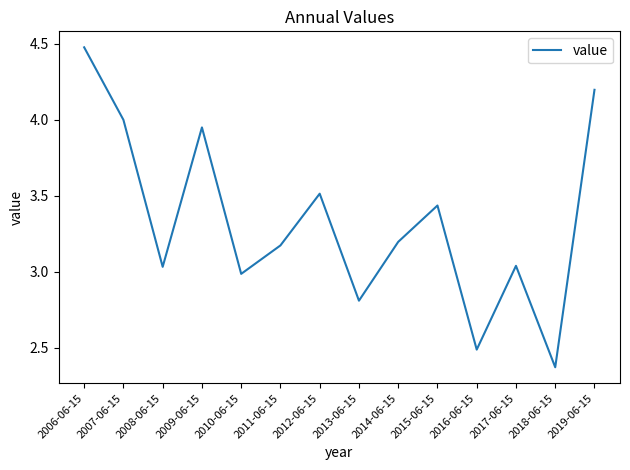

How many categories are shown in the chart?

14